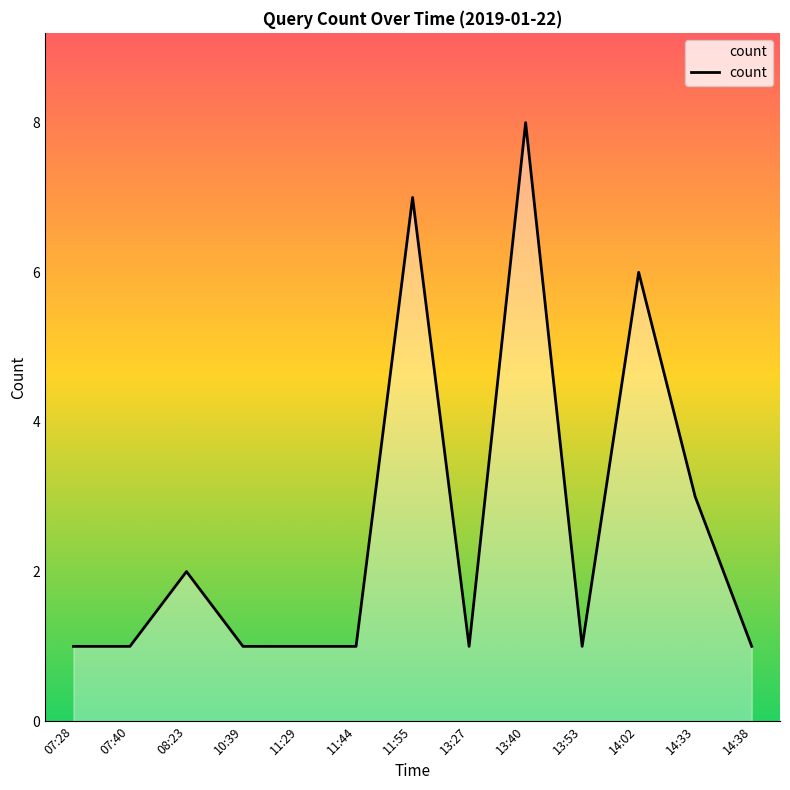

What is the sum of the values at 10:39 and 11:44?

2